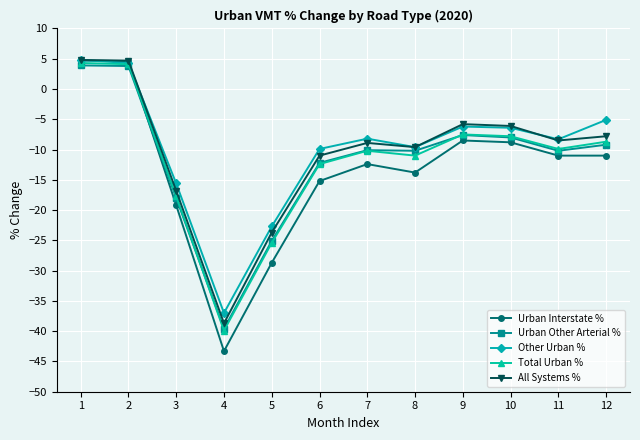

Is it true that Urban Interstate % equals -43.3 at 5?

False